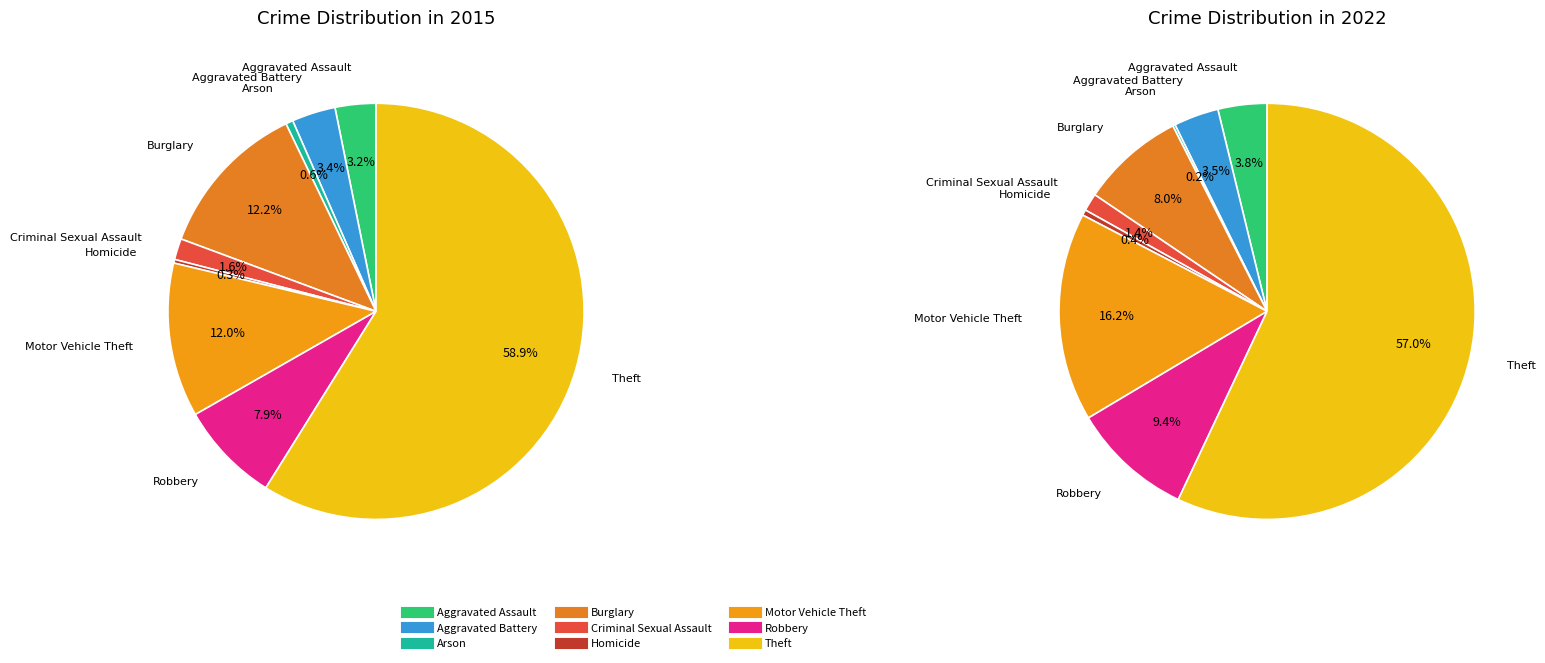

Which category has the biggest portion of the pie?

Theft